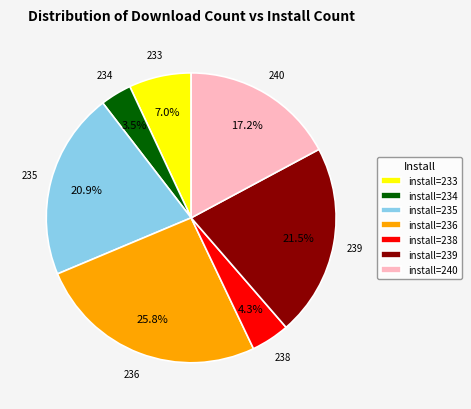

What is the largest slice in the pie chart?

install=236